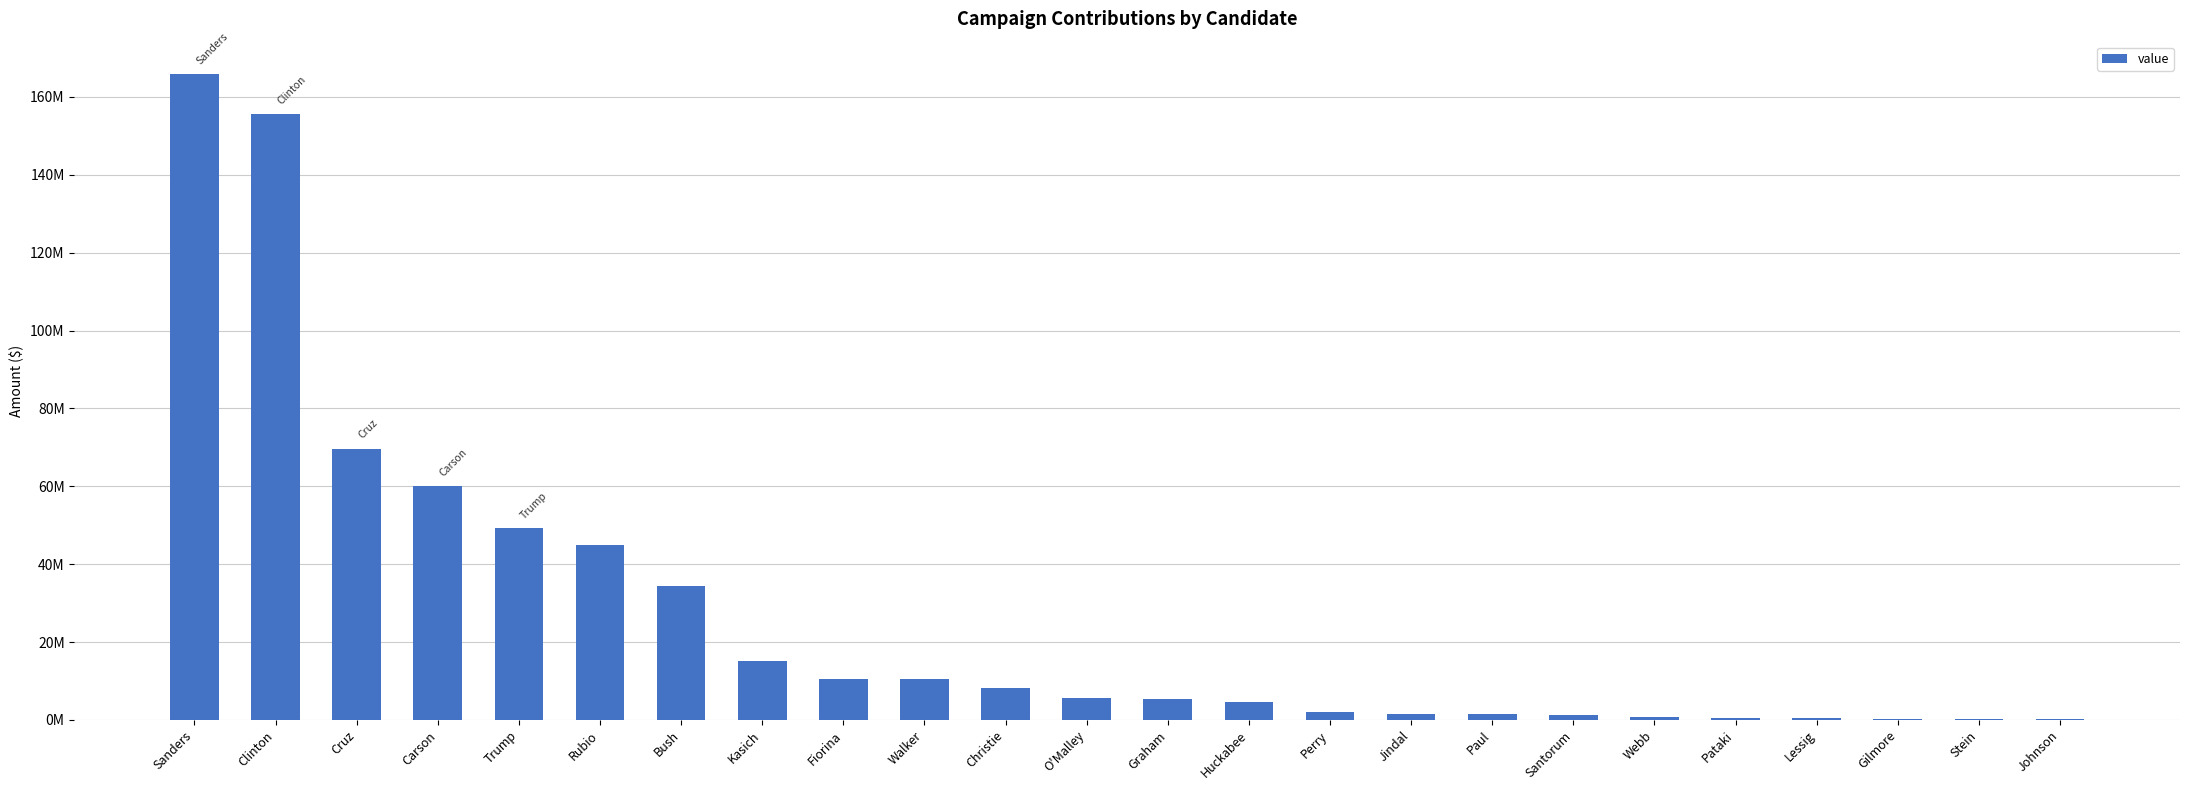

Reading left to right, list all the values displayed in this chart.

Sanders=165900000	Clinton=155500000	Cruz=69700000	Carson=60100000	Trump=49200000	Rubio=44800000	Bush=34500000	Kasich=15200000	Fiorina=10500000	Walker=10500000	Christie=8200000	O'Malley=5600000	Graham=5300000	Huckabee=4700000	Perry=2000000	Jindal=1400000	Paul=1400000	Santorum=1380000	Webb=749000	Pataki=525000	Lessig=438000	Gilmore=350000	Stein=281000	Johnson=243000